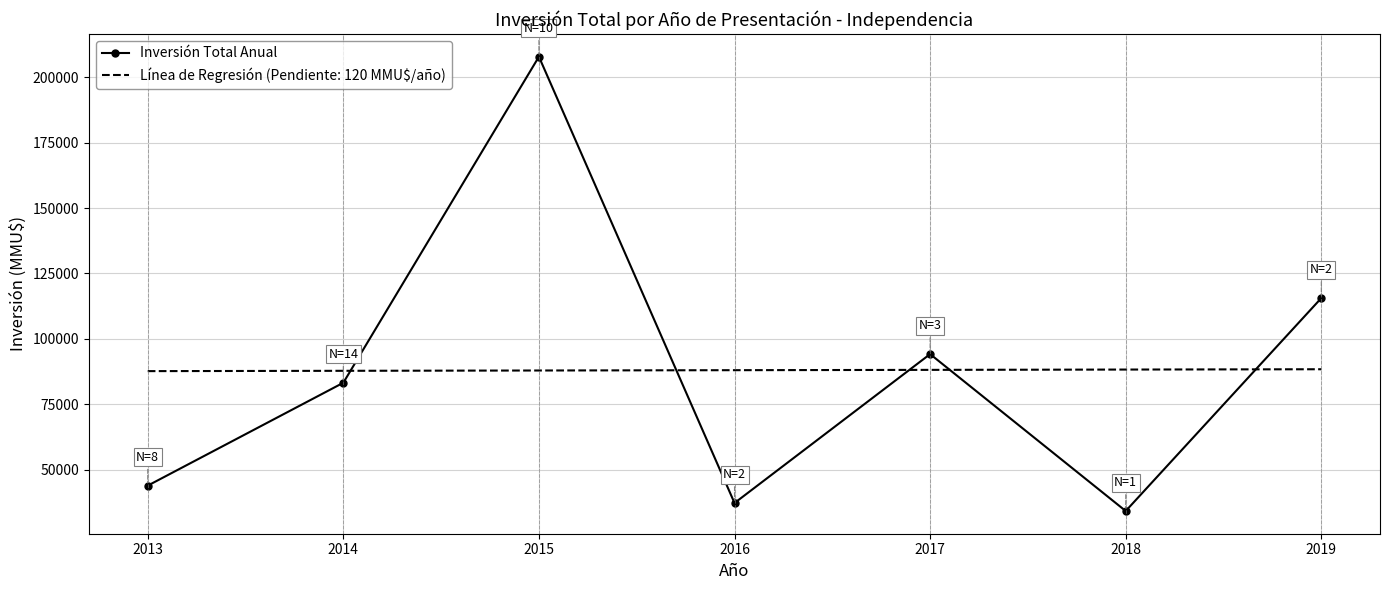

Is the value of Línea de Regresión (Pendiente: 120 MMU$/año) at 2014 greater than the value of Inversión Total Anual at 2015?

No